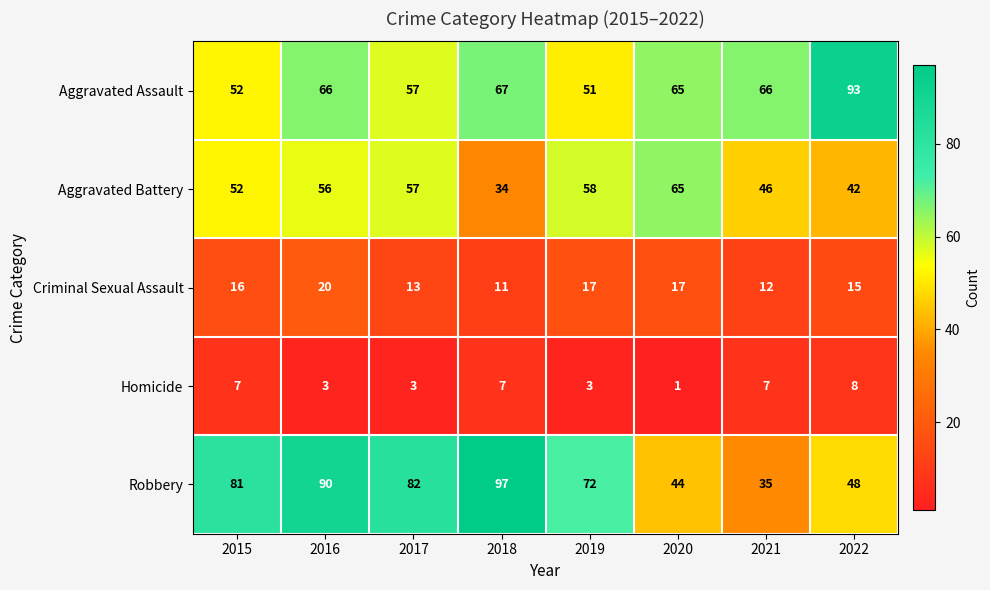

What is the total value across all series at 2021?

166